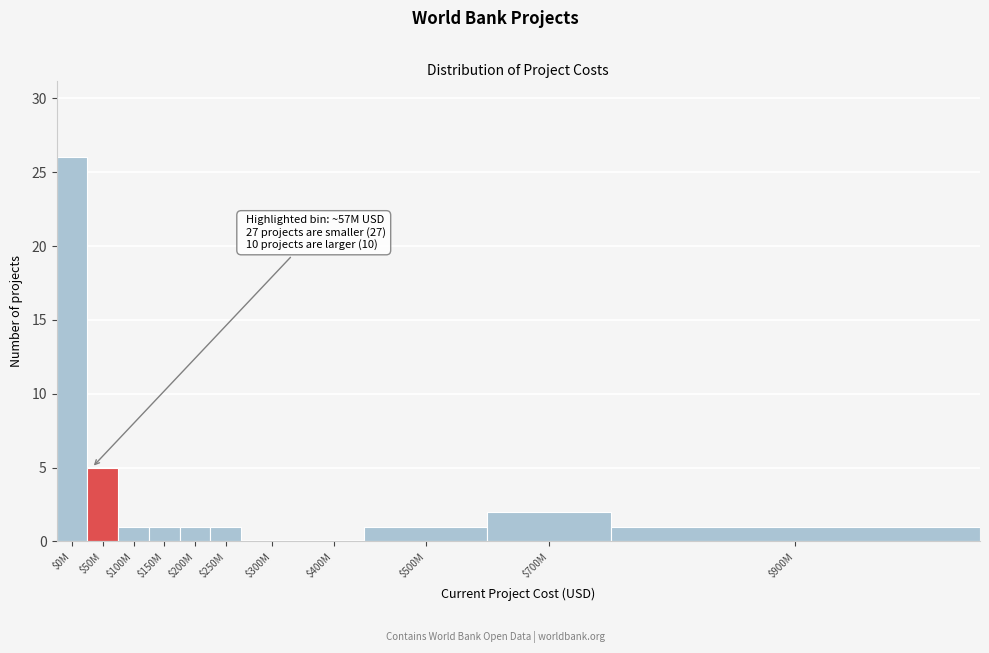

What is the sum of all values?

39